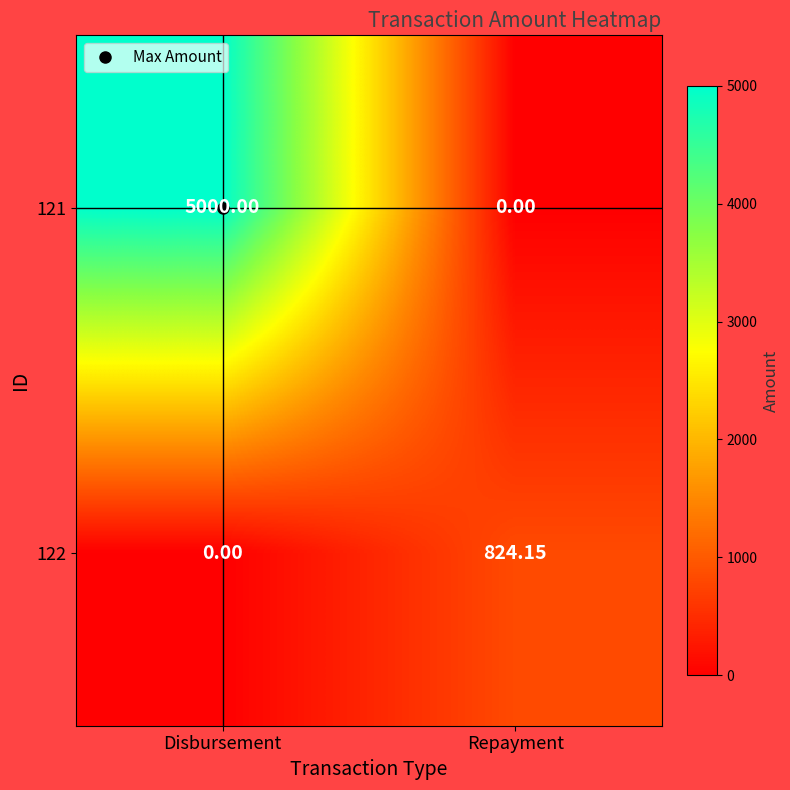

Is the value of 122 at Repayment greater than the value of 121 at Disbursement?

No